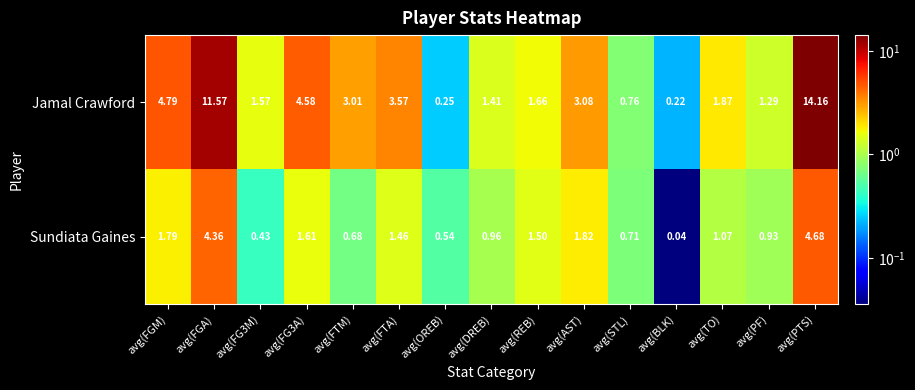

Which series has the largest range (max minus min)?

Jamal Crawford